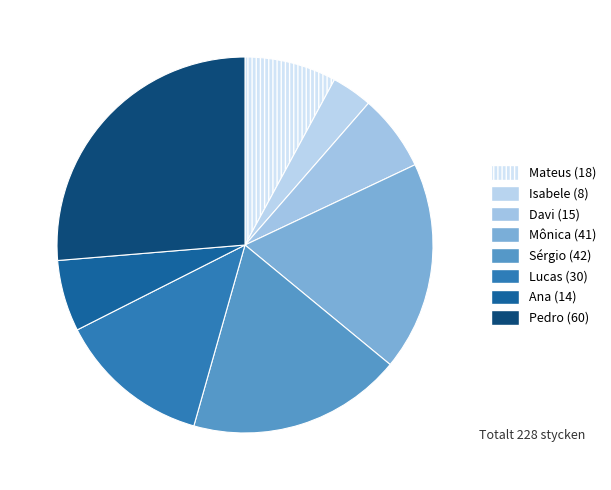

Is there any slice that represents more than half of the pie?

No